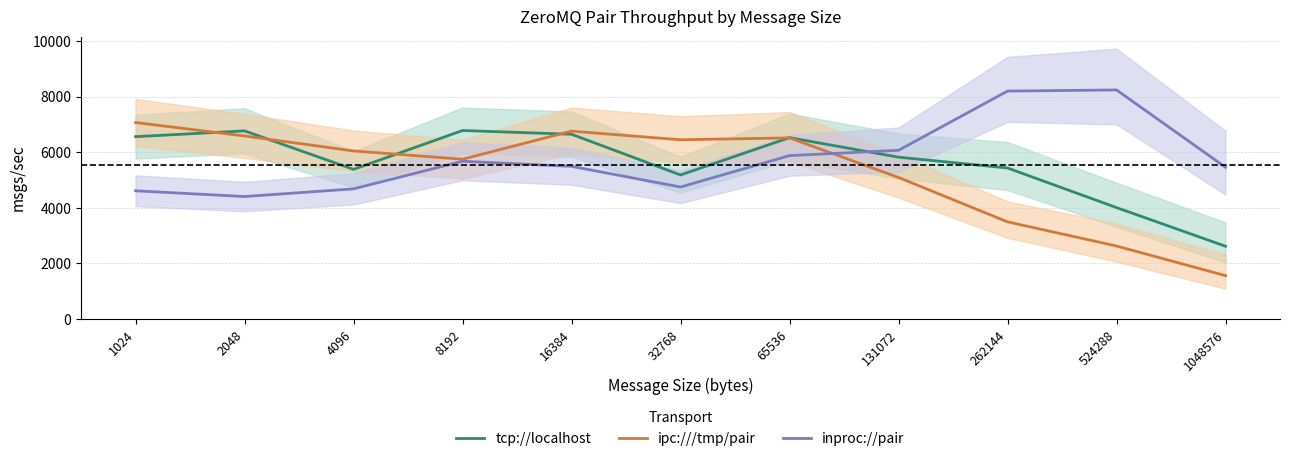

At which category does inproc://pair reach its first local peak?

8192